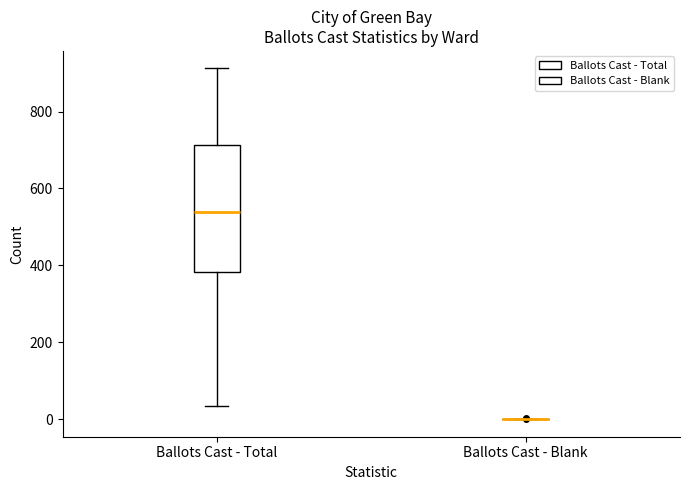

Comparing the boxes themselves (not the whiskers), which one is the tallest?

Ballots Cast - Total